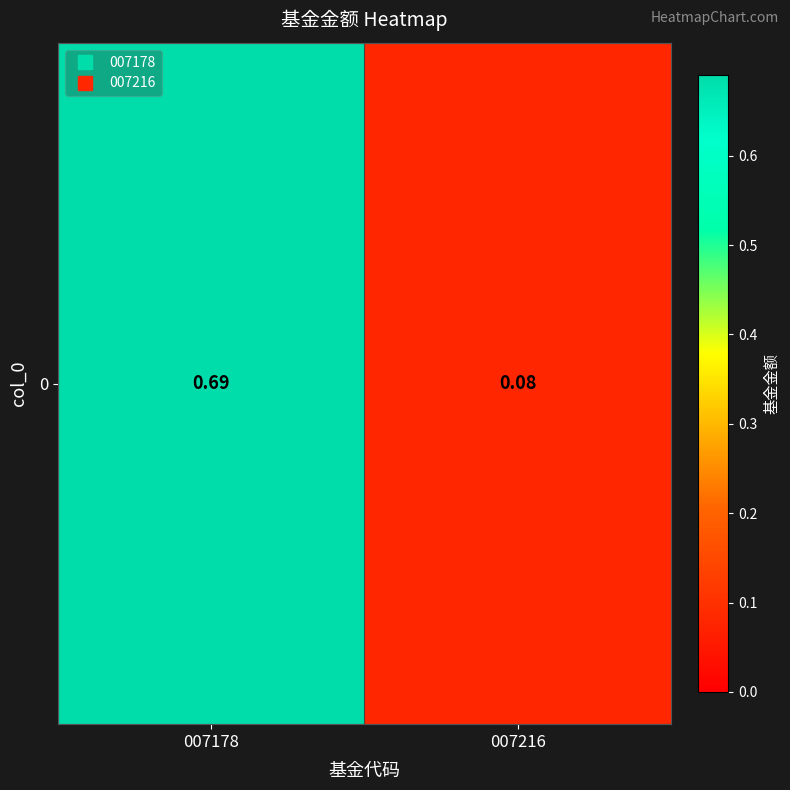

Read the value at 007216.

0.1